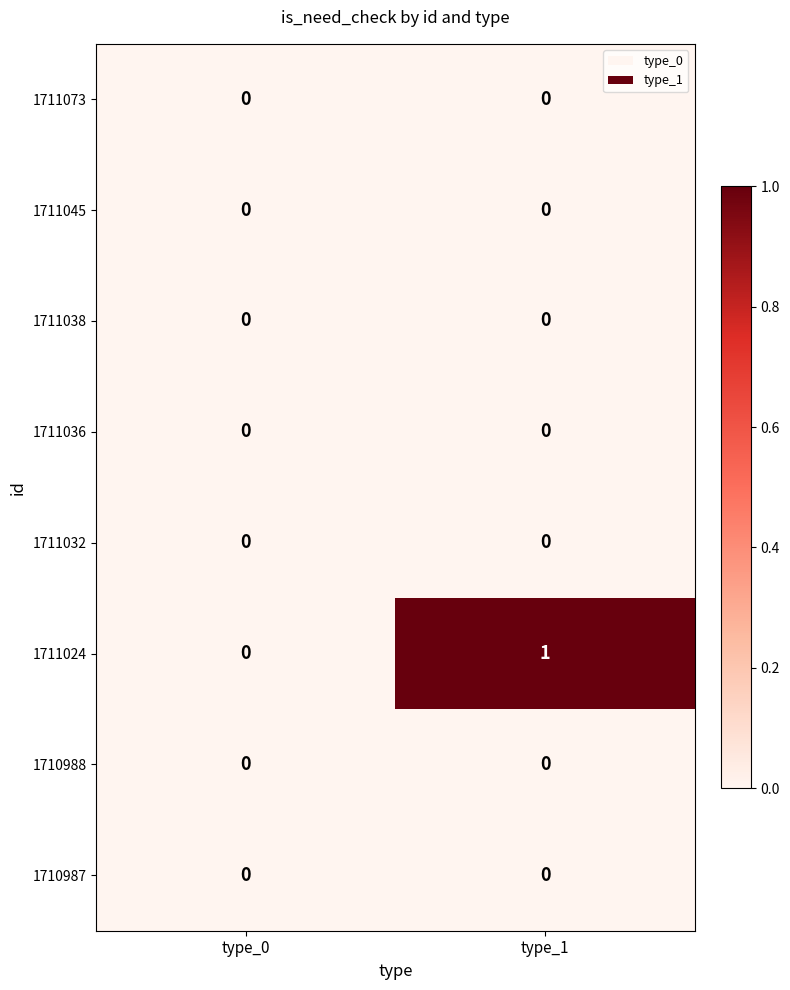

Which series has the largest total across all categories?

1711024